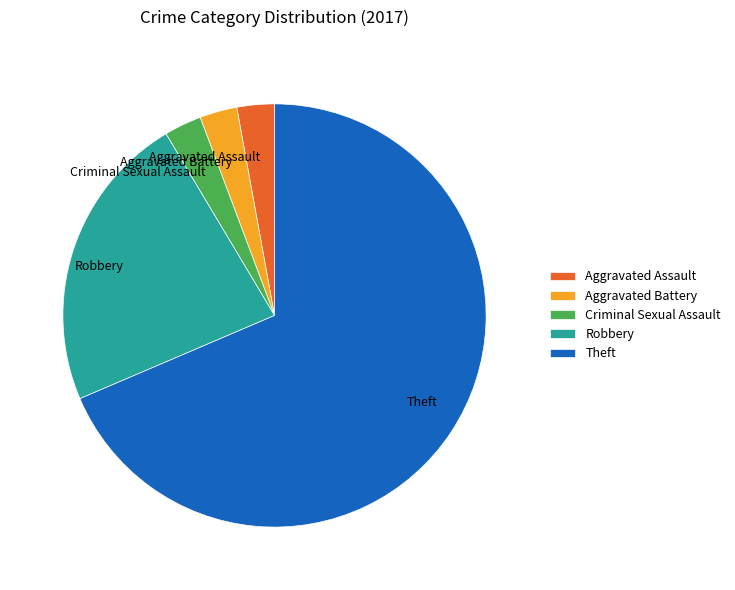

Is there a majority slice in this chart?

Yes